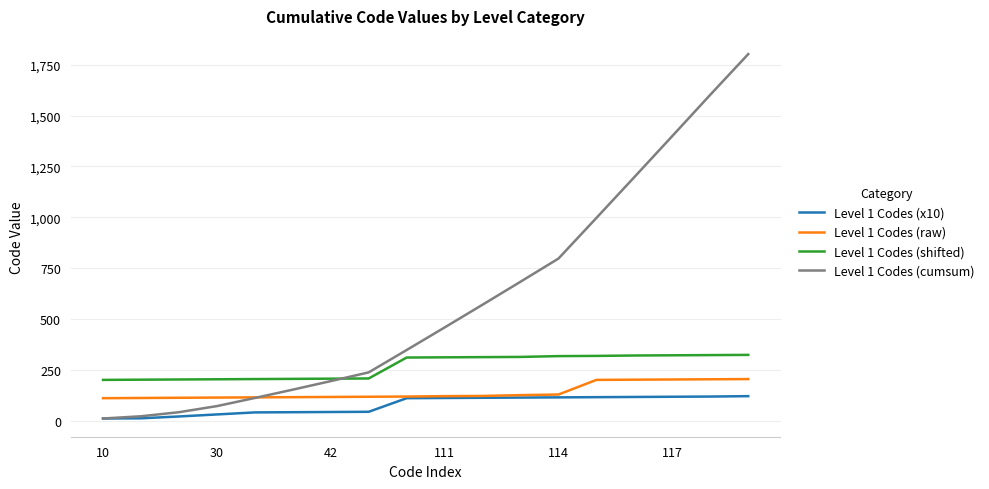

Which series has the largest total across all categories?

Level 1 Codes (cumsum)